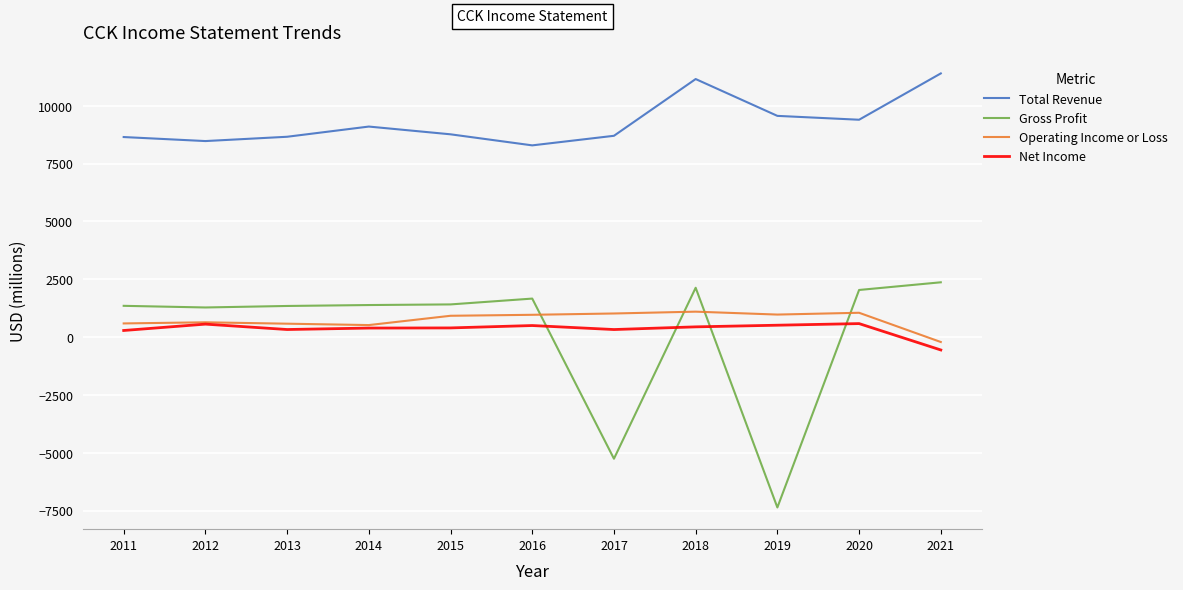

True or false: Total Revenue and Gross Profit cross at least once.

False